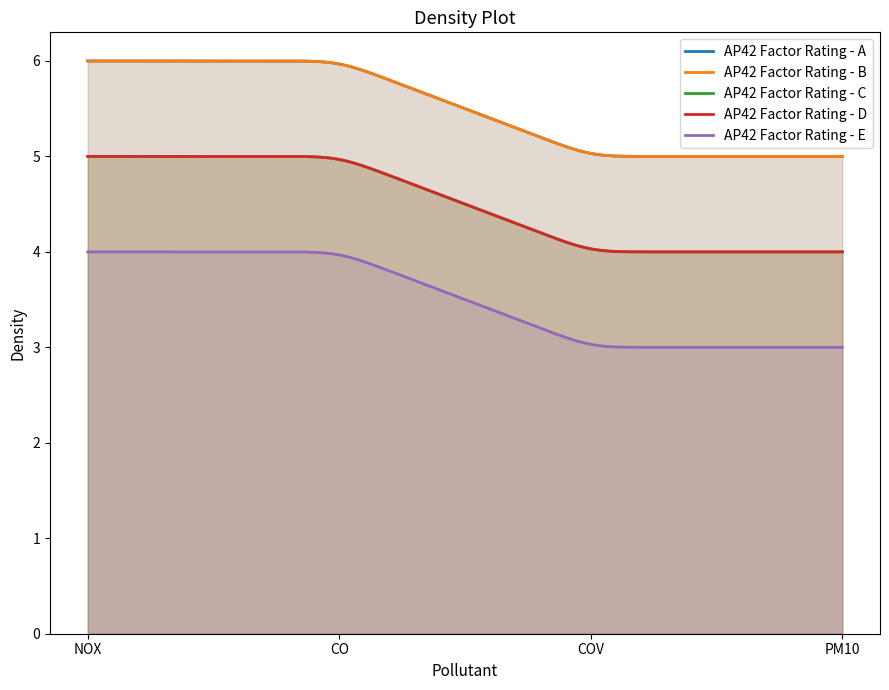

What is the value of the AP42 Factor Rating - A point at the 4th from the left?

5